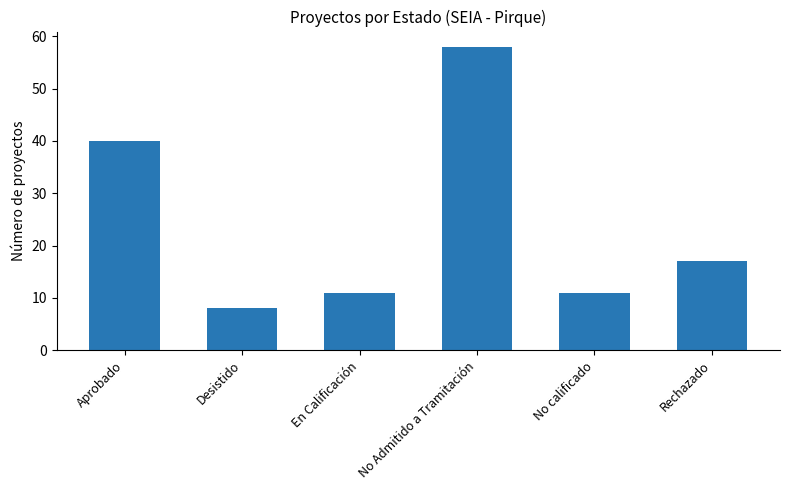

What is the change in value from Aprobado to Desistido?

-32